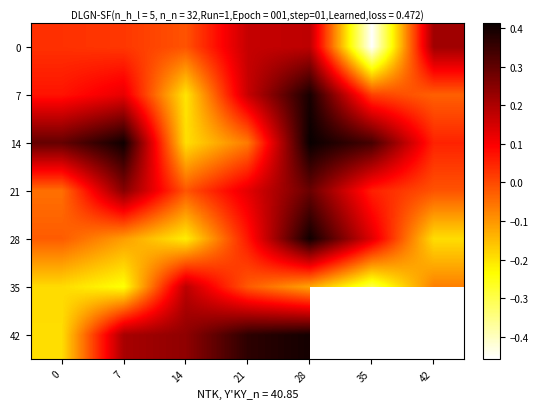

What is the maximum value for 28?

0.4